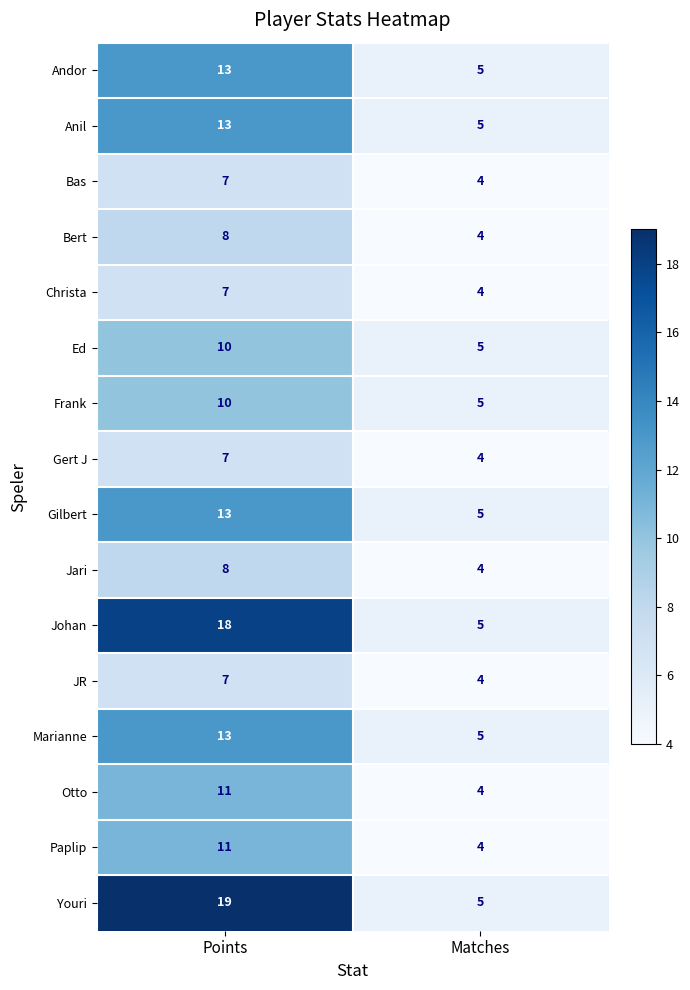

List the labels in order of JR value, smallest first.

Matches, Points